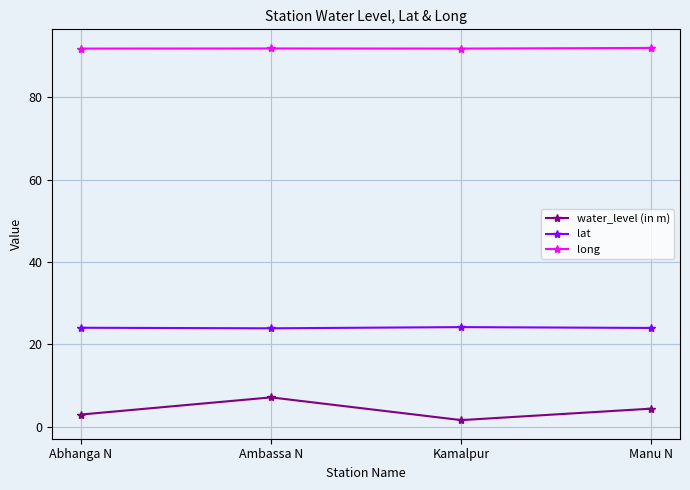

At how many categories does at least one series exceed 84?

4